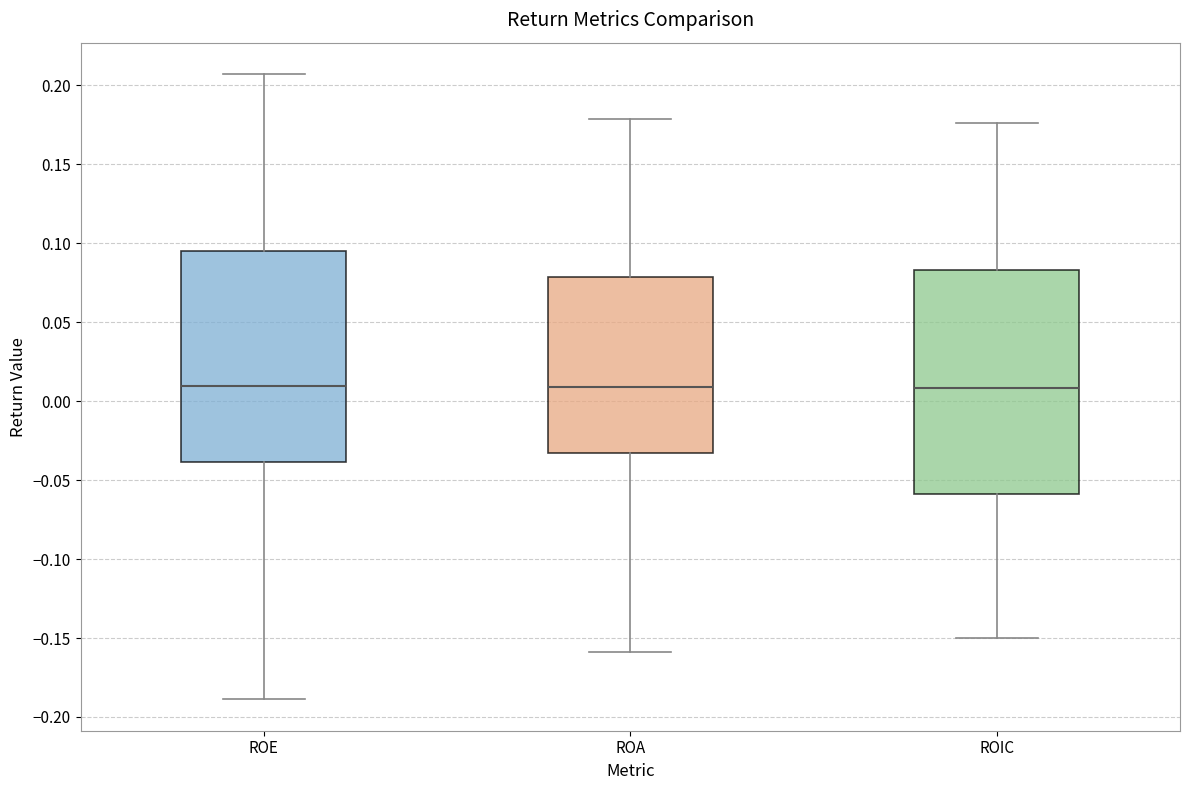

Reading left to right, transcribe this box plot: for each box, give where its median line is, the range the box spans, and where its two whiskers end, as read against the y-axis. The values are not printed on the chart, so give them approximately, as read against the axis.

ROE: median 0.010, box -0.040 to 0.095, whiskers -0.190 to 0.205
ROA: median 0.010, box -0.035 to 0.080, whiskers -0.160 to 0.180
ROIC: median 0.010, box -0.060 to 0.085, whiskers -0.150 to 0.175